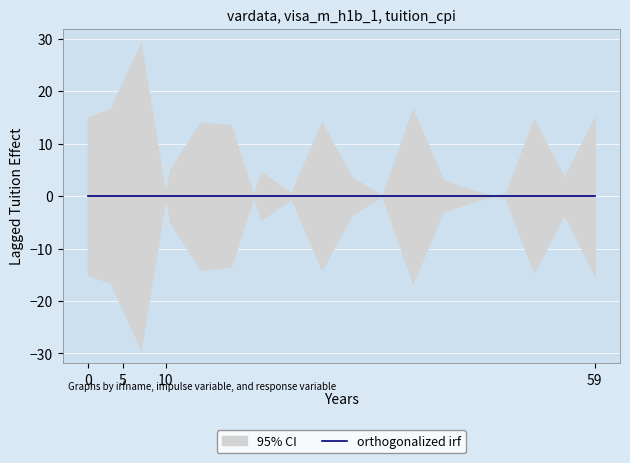

Where is center nearest to the value 0?

1.0